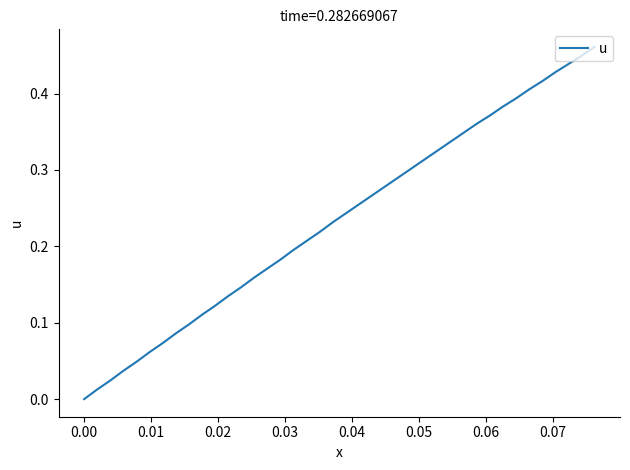

What is the value of the 24th point from the left?

0.3